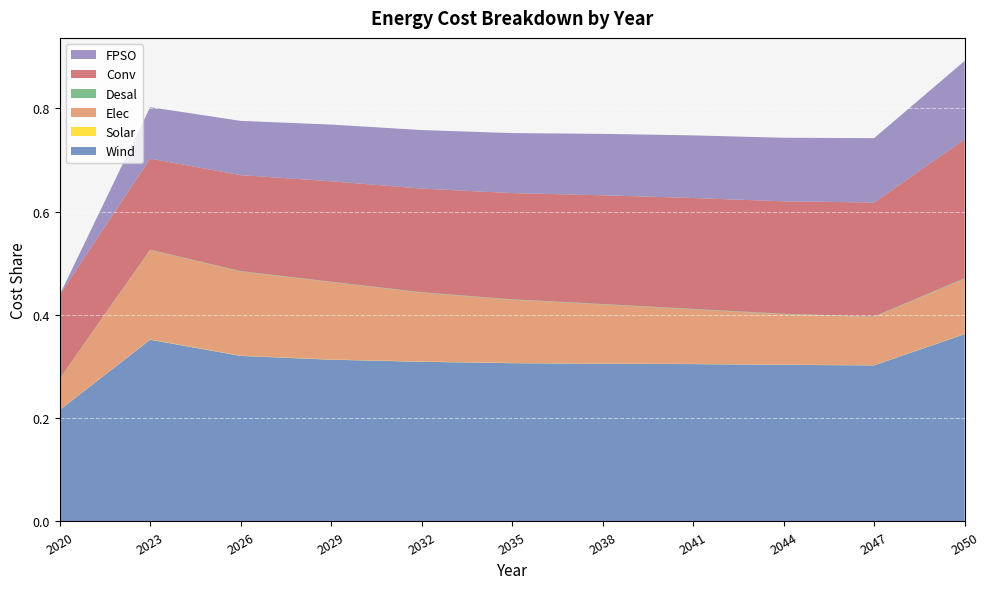

Reading left to right, list all the values displayed in this chart.

Wind: 2020=0.2	2023=0.4	2026=0.3	2029=0.3	2032=0.3	2035=0.3	2038=0.3	2041=0.3	2044=0.3	2047=0.3	2050=0.4
Solar: 2020=0.0	2023=0.0	2026=0.0	2029=0.0	2032=0.0	2035=0.0	2038=0.0	2041=0.0	2044=0.0	2047=0.0	2050=0.0
Elec: 2020=0.1	2023=0.2	2026=0.2	2029=0.1	2032=0.1	2035=0.1	2038=0.1	2041=0.1	2044=0.1	2047=0.1	2050=0.1
Desal: 2020=0.0	2023=0.0	2026=0.0	2029=0.0	2032=0.0	2035=0.0	2038=0.0	2041=0.0	2044=0.0	2047=0.0	2050=0.0
Conv: 2020=0.2	2023=0.2	2026=0.2	2029=0.2	2032=0.2	2035=0.2	2038=0.2	2041=0.2	2044=0.2	2047=0.2	2050=0.3
FPSO: 2020=0.0	2023=0.1	2026=0.1	2029=0.1	2032=0.1	2035=0.1	2038=0.1	2041=0.1	2044=0.1	2047=0.1	2050=0.2